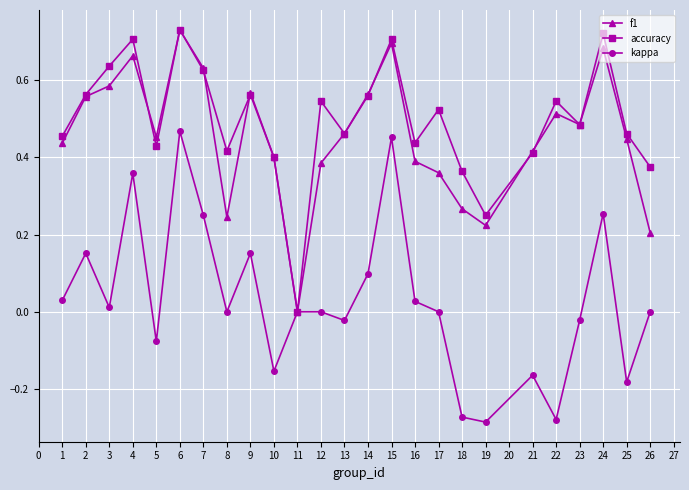

What is the sum of all f1 values?

11.4